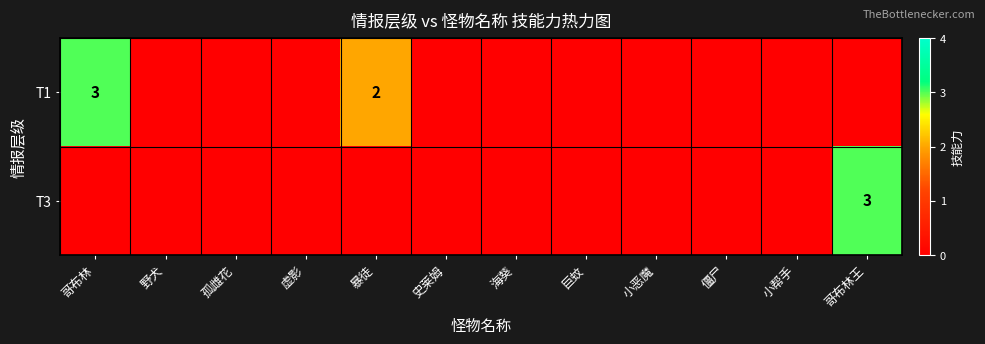

The value of T3 at 哥布林王 is 4. True or false?

False